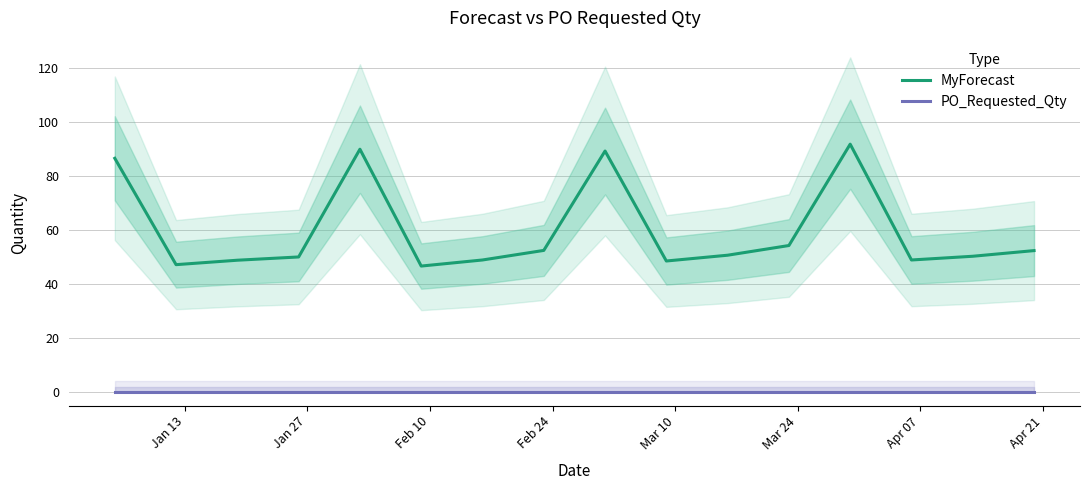

How many values in the MyForecast series are below 50?

6